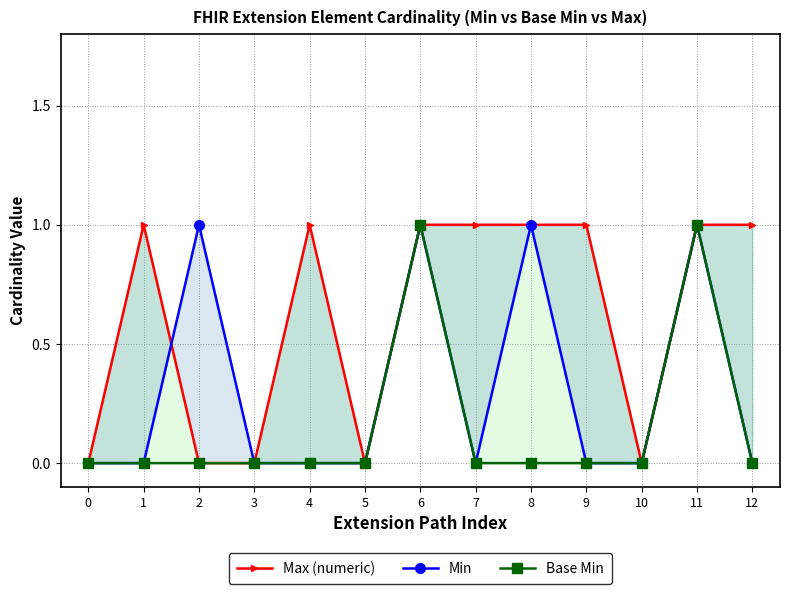

Reading left to right, extract all data points from this chart.

Max (numeric): 0	1	0	0	1	0	1	1	1	1	0	1	1
Min: 0	0	1	0	0	0	1	0	1	0	0	1	0
Base Min: 0	0	0	0	0	0	1	0	0	0	0	1	0